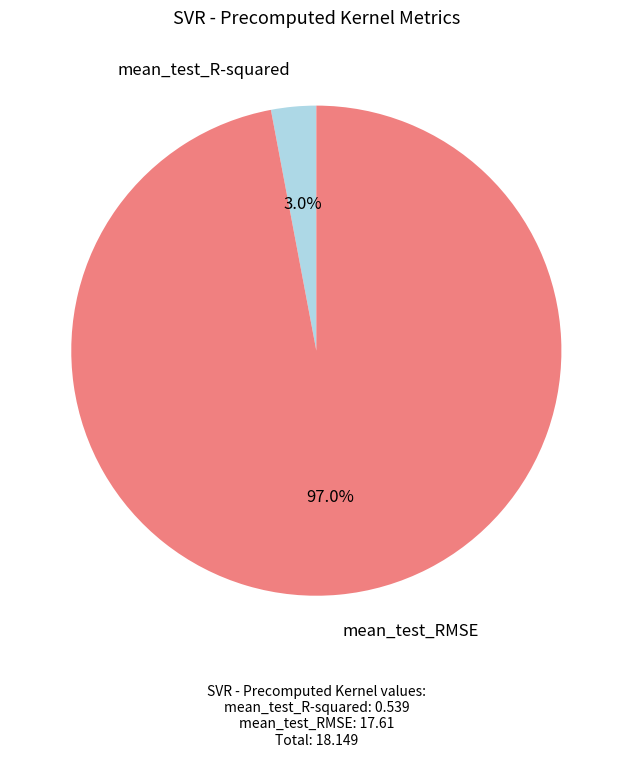

Which category accounts for the majority?

mean_test_RMSE